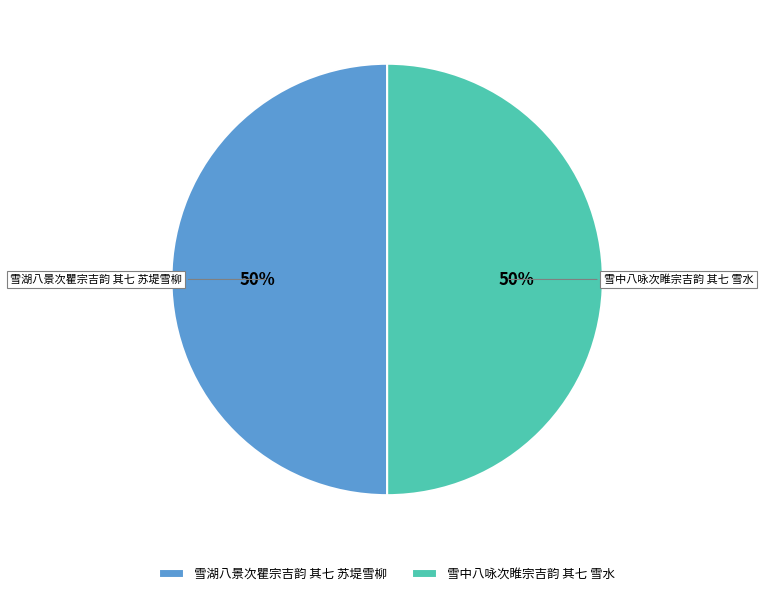

To the nearest percent, what portion does 雪湖八景次瞿宗吉韵 其七 苏堤雪柳 represent?

50%